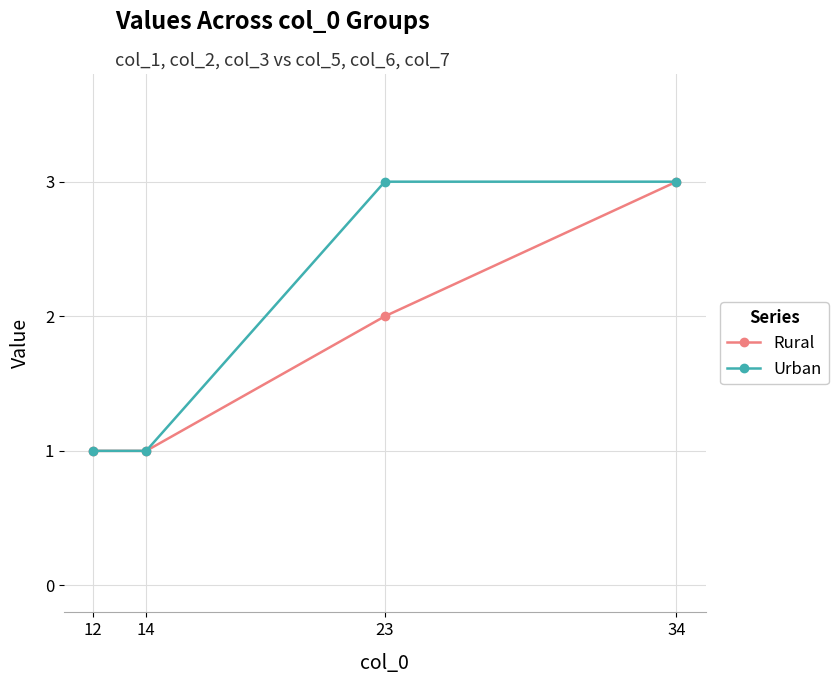

How many series are shown in this chart?

2